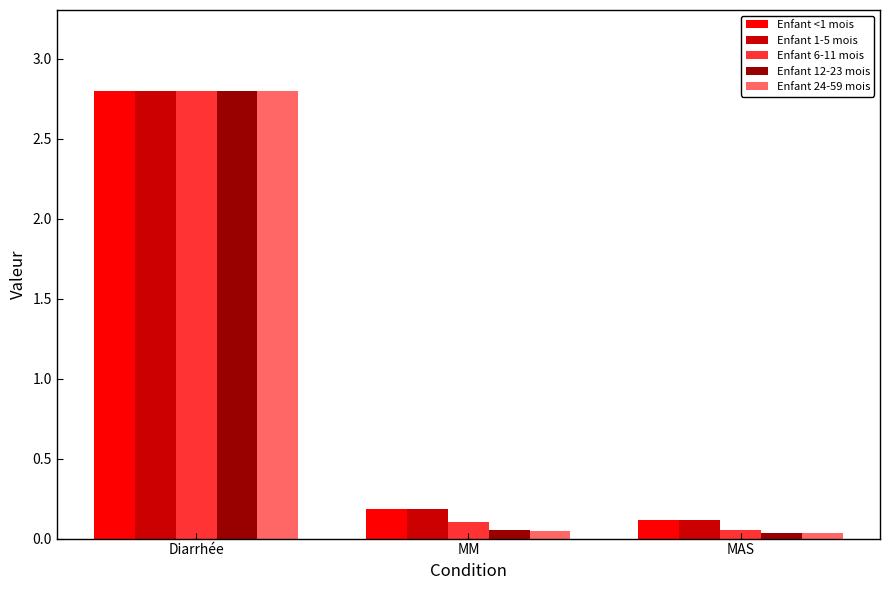

Which series has the largest range (max minus min)?

Enfant 24-59 mois